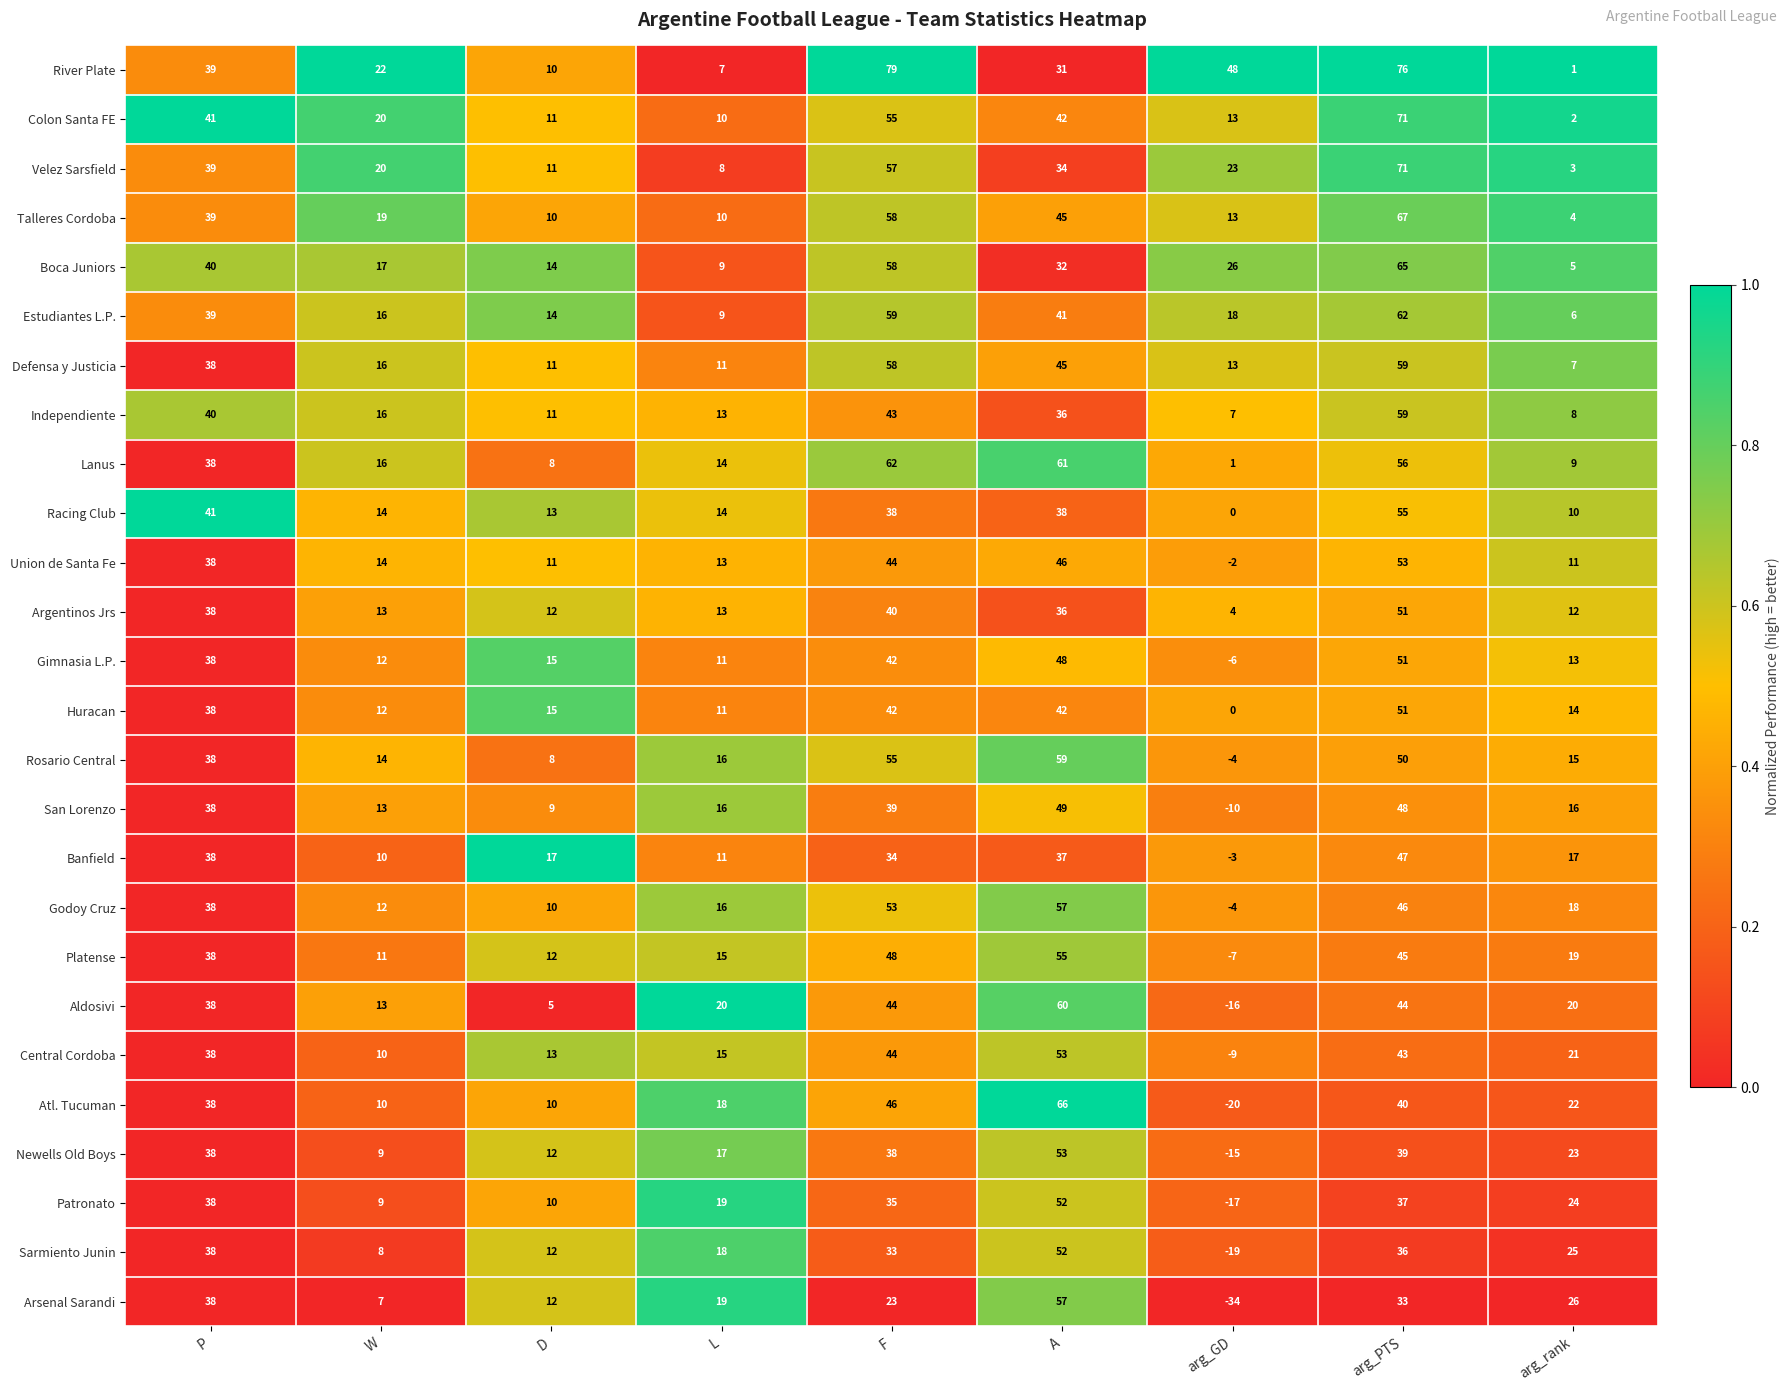

At which label does Platense first exceed 19?

P